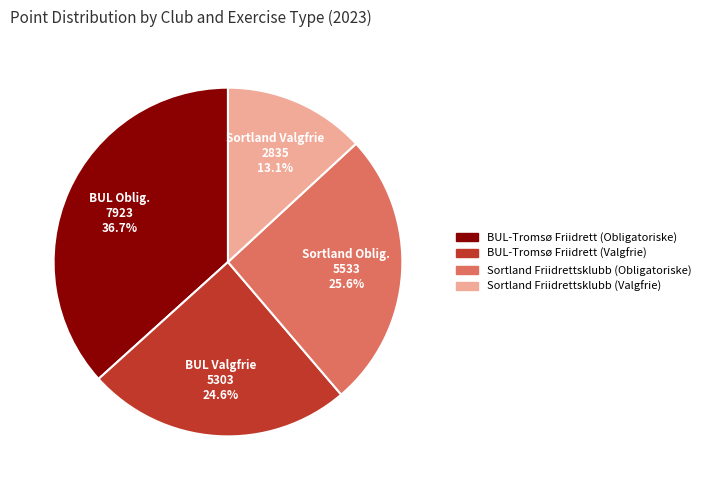

To the nearest percent, what is the combined percentage of Sortland Friidrettsklubb (Valgfrie) and BUL-Tromsø Friidrett (Valgfrie)?

38%